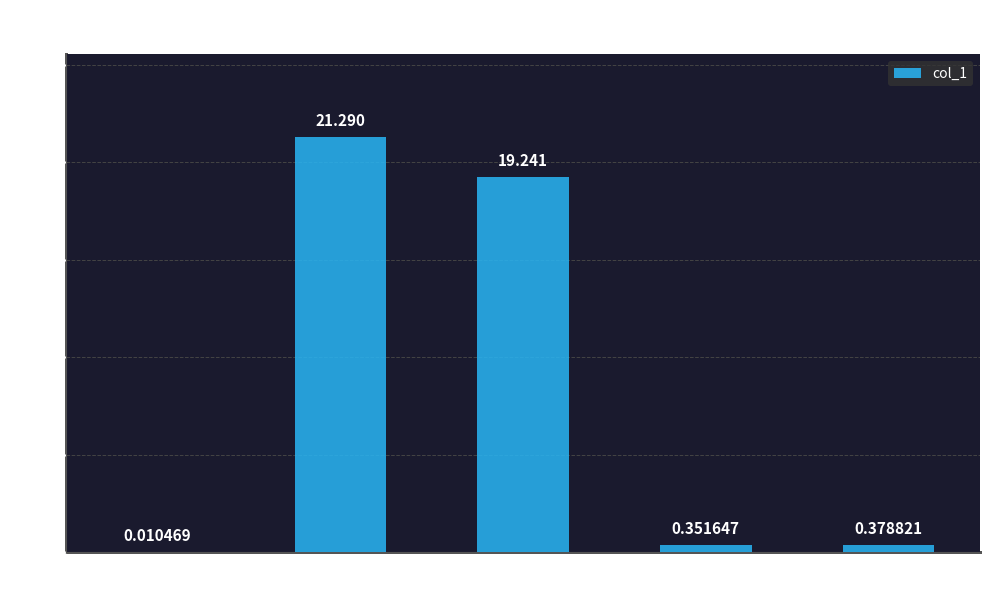

Which has a higher value, Training Time or MSE?

Training Time